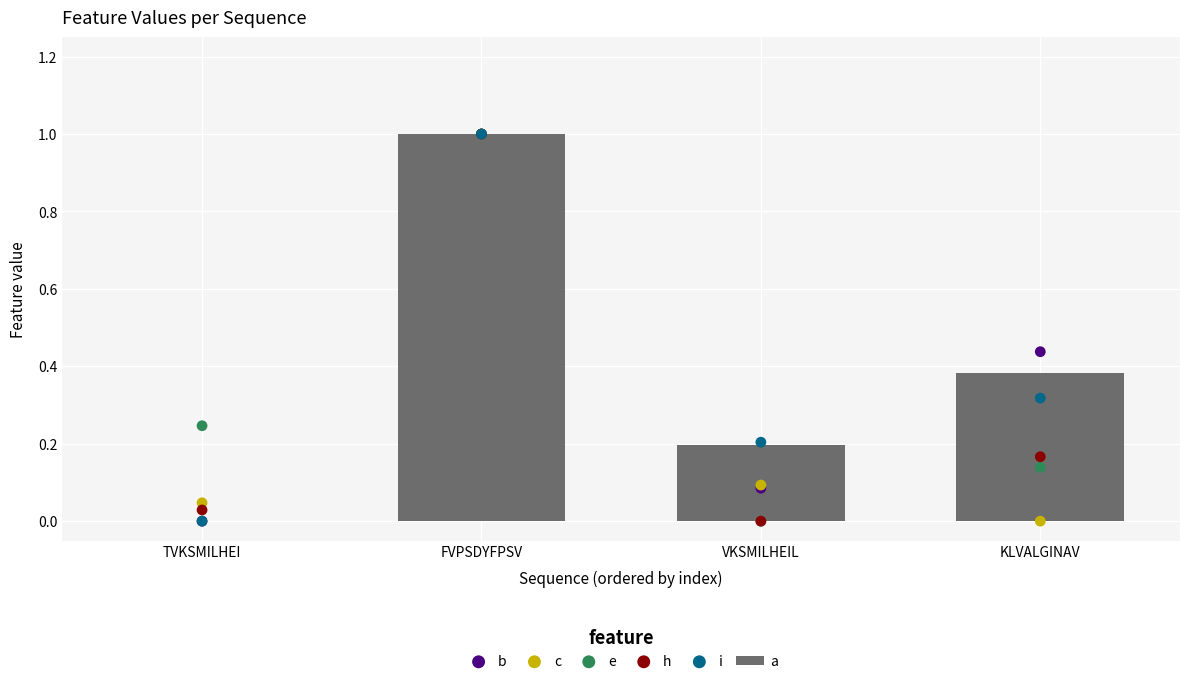

At which category is the sum across all series the highest?

FVPSDYFPSV